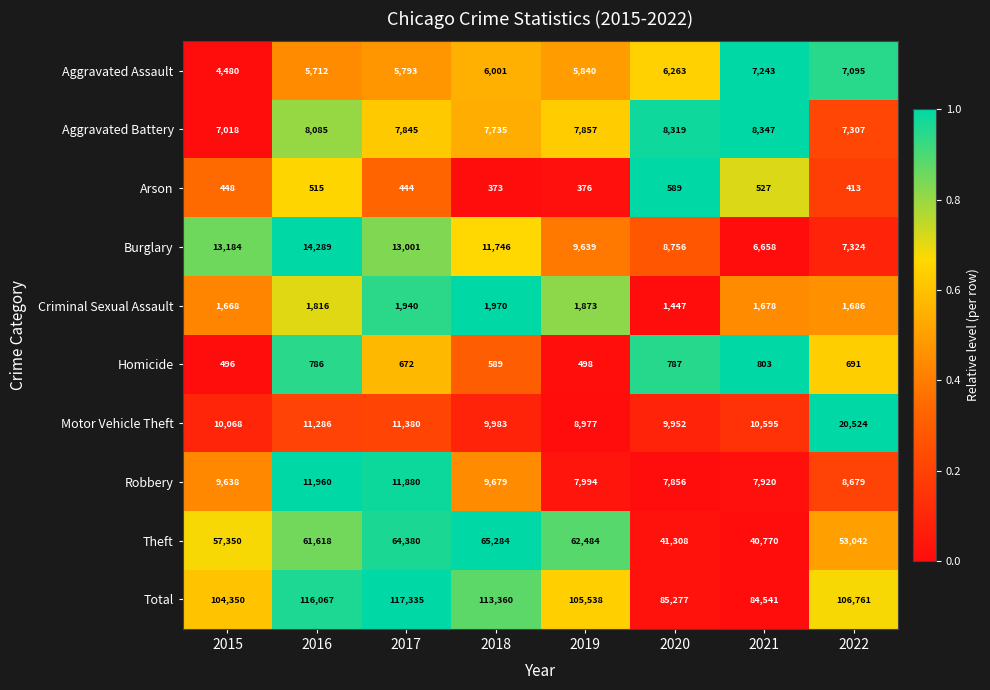

Which series changed the most between 2016 and 2018?

Theft